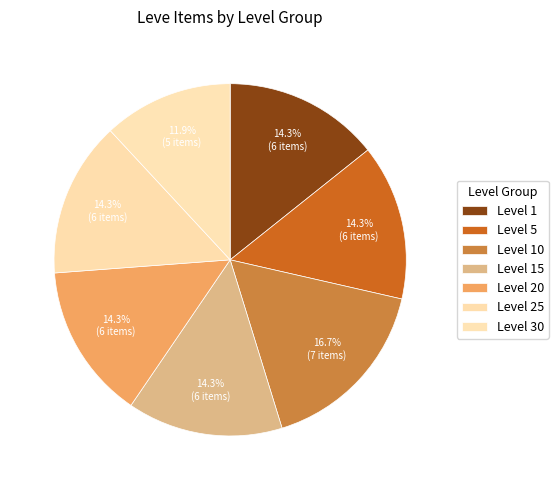

Does Level 30 represent more than half of the total?

No